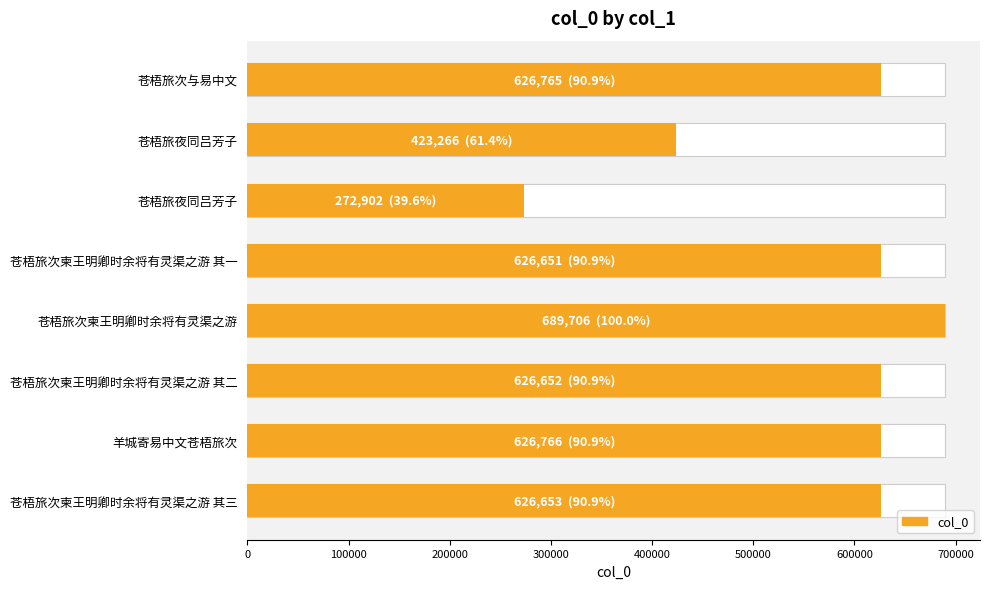

Count the number of categories in the chart.

8